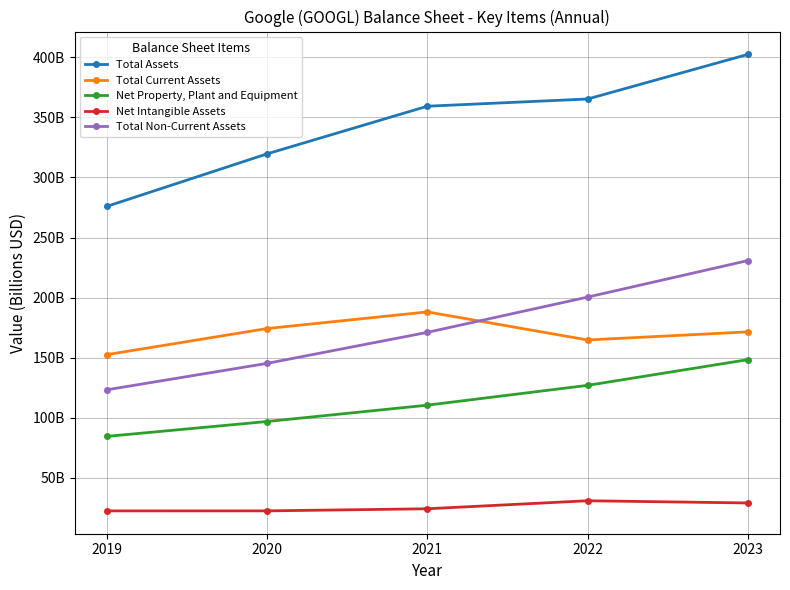

Is this an area chart (filled region under the line)?

No